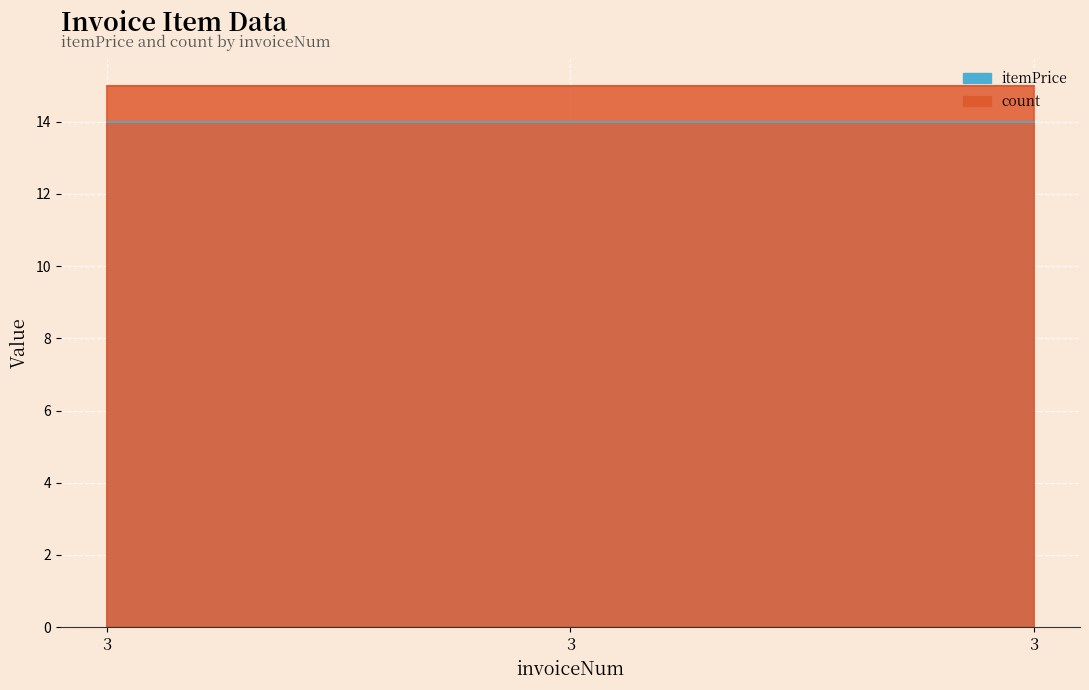

At which category is the sum across all series the highest?

3